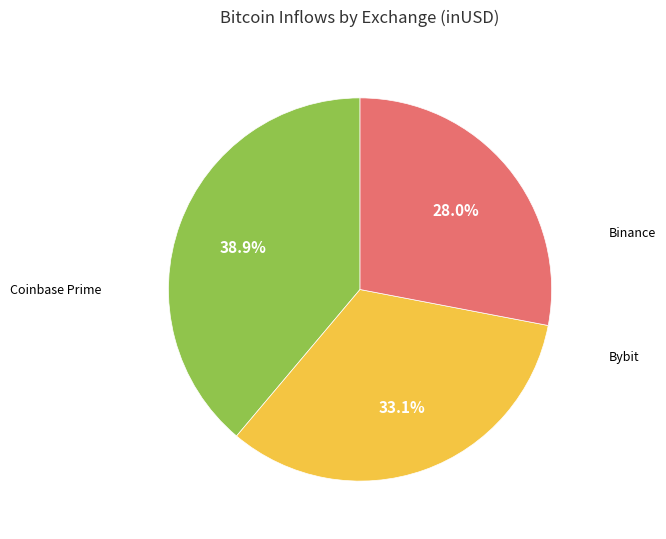

Does Bybit represent more than half of the total?

No